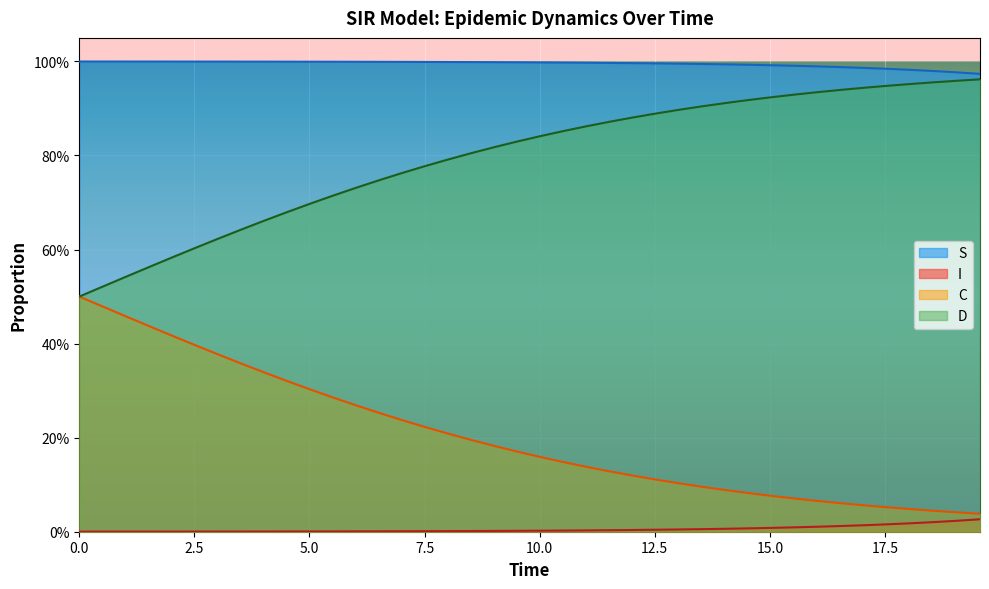

What are all the series names shown in the legend?

S, I, C, D